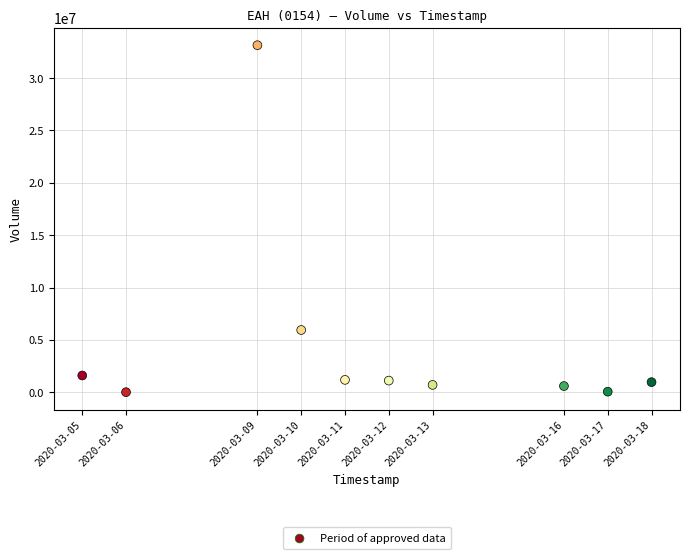

What Y value in the scatter plot is closest to 16574950?

5947000